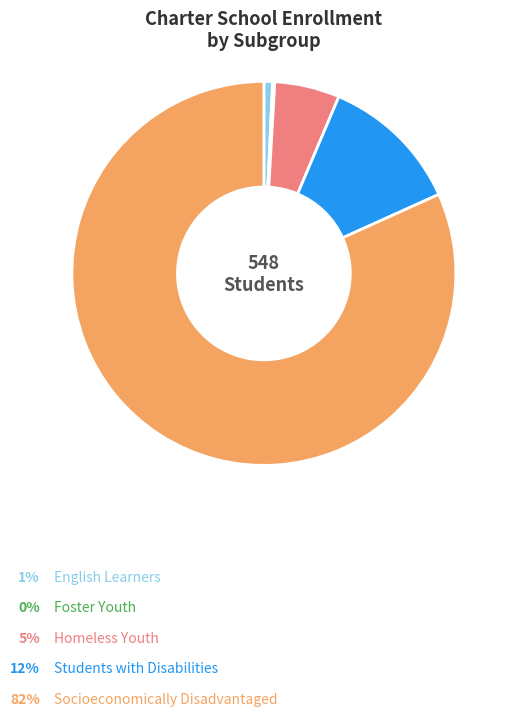

Does any single category account for the majority?

Yes